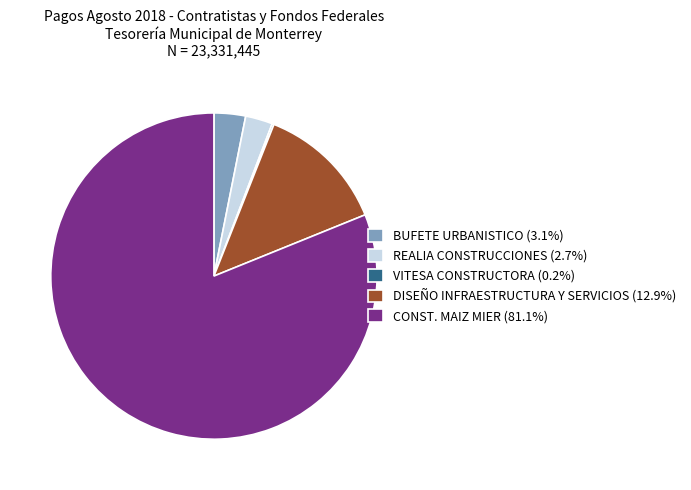

Do DISEÑO INFRAESTRUCTURA Y SERVICIOS (12.9%) and CONST. MAIZ MIER (81.1%) together represent more than half of the pie?

Yes